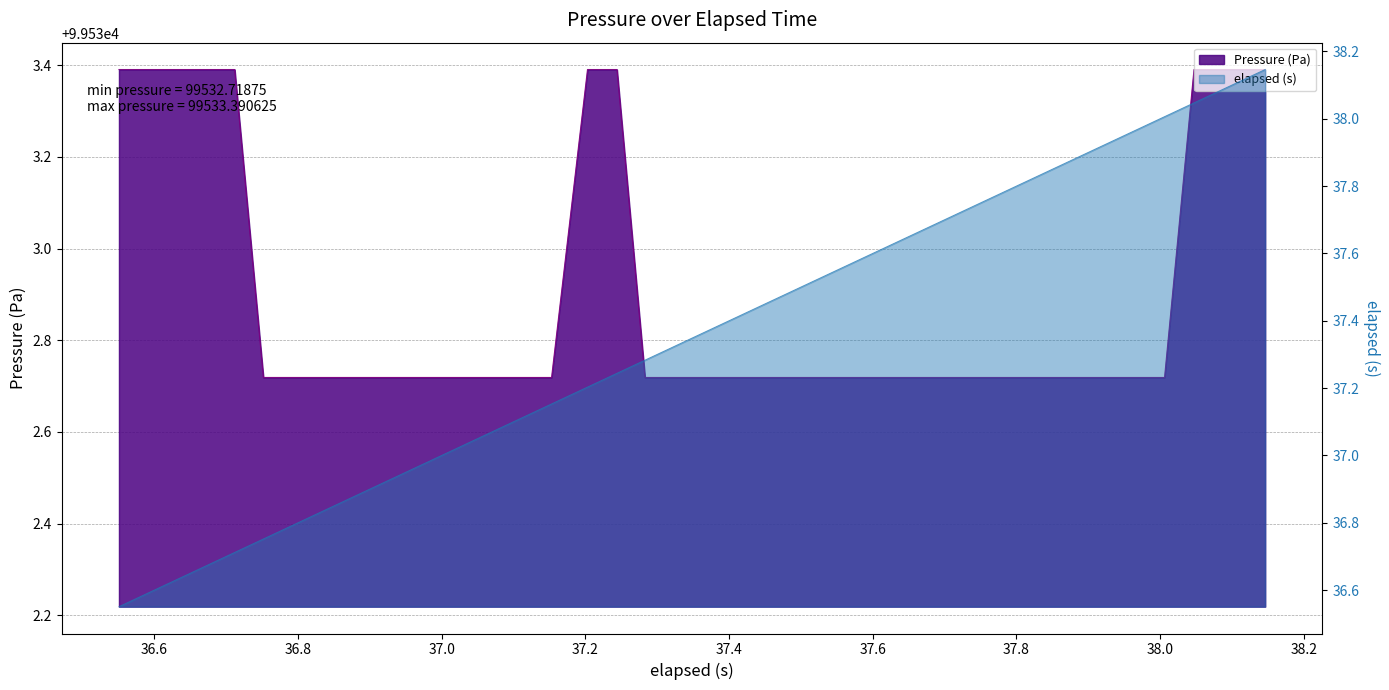

Which label corresponds to the smallest value in the chart?

37.4